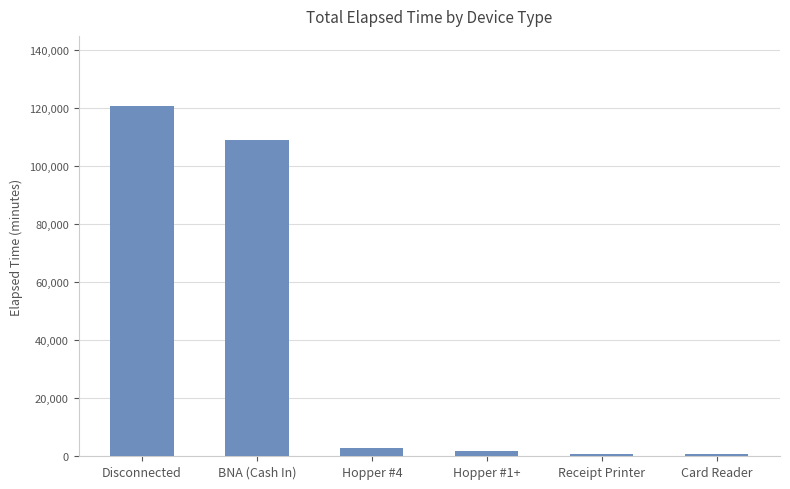

What is the difference between the second highest and second lowest values?

107910